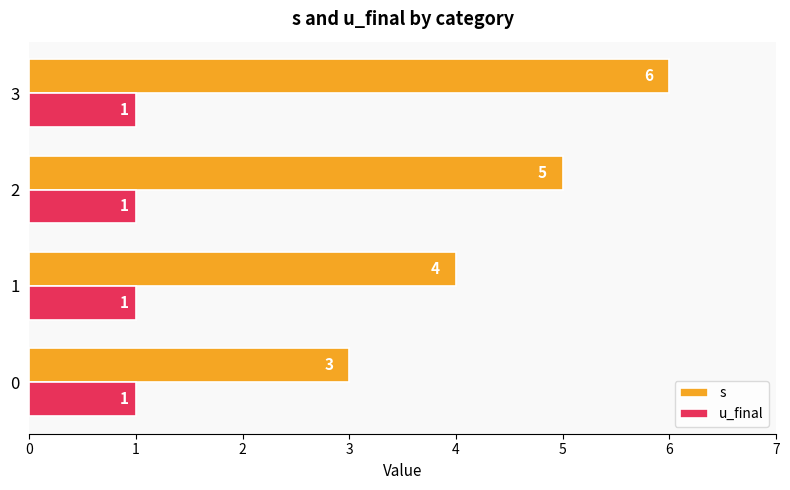

Is it true that u_final equals 1 at 2?

True